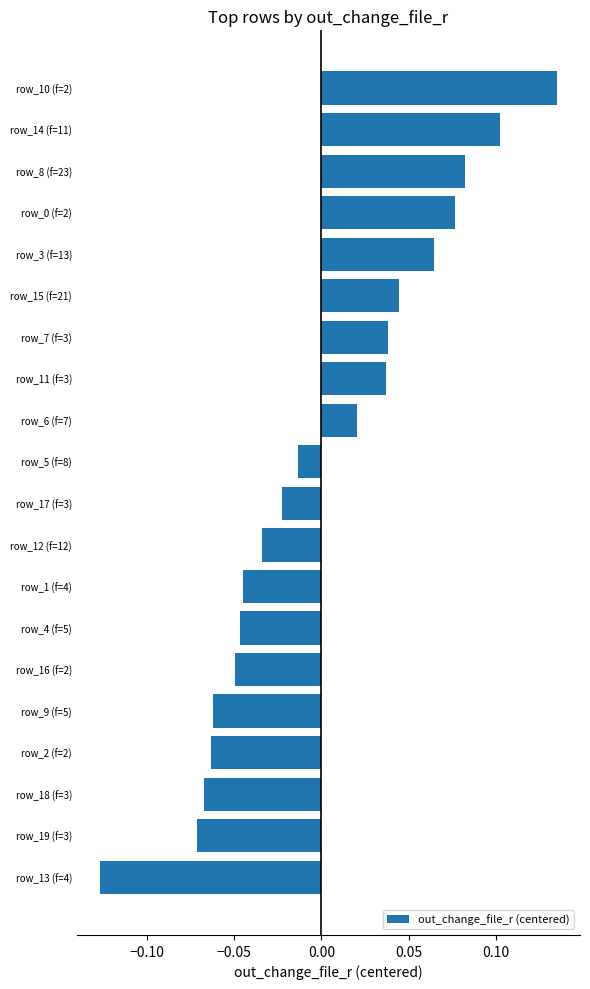

At which label is the value closest to 0?

row_5 (f=8)